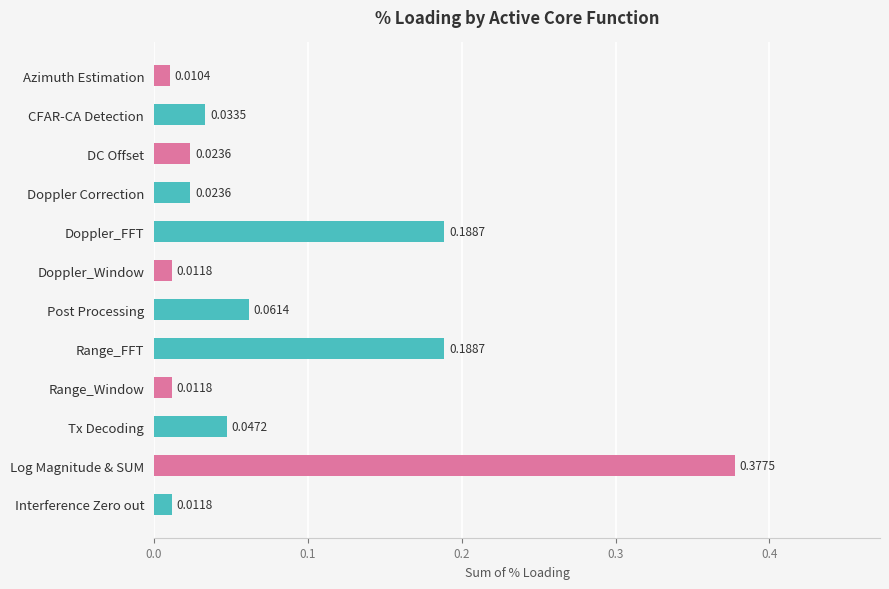

What is the sum of all values?

1.0